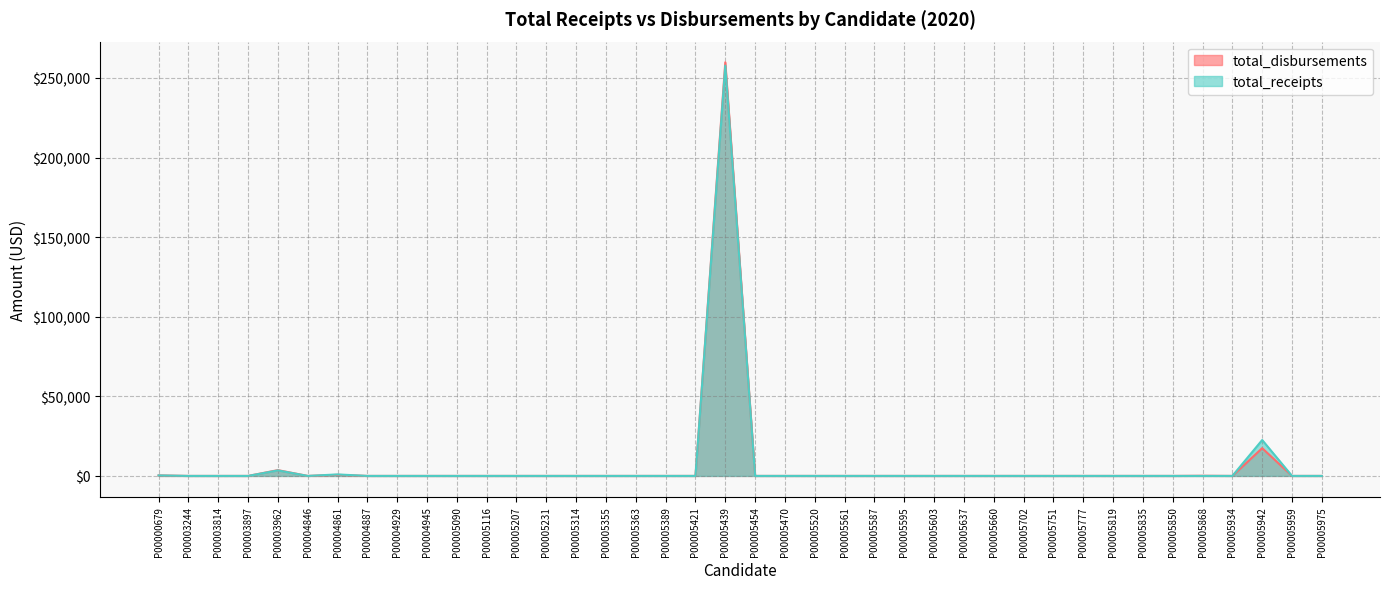

True or false: total_disbursements has more than 0 points higher than both neighbors.

True